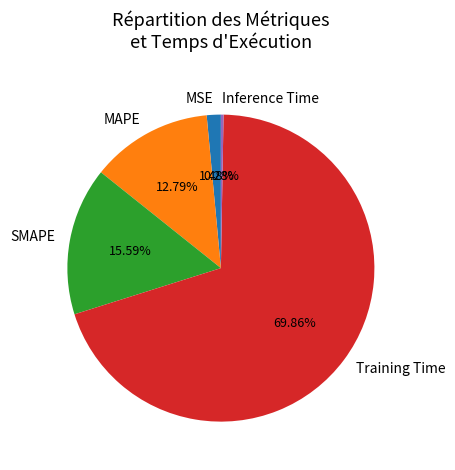

Which slice is the largest?

Training Time